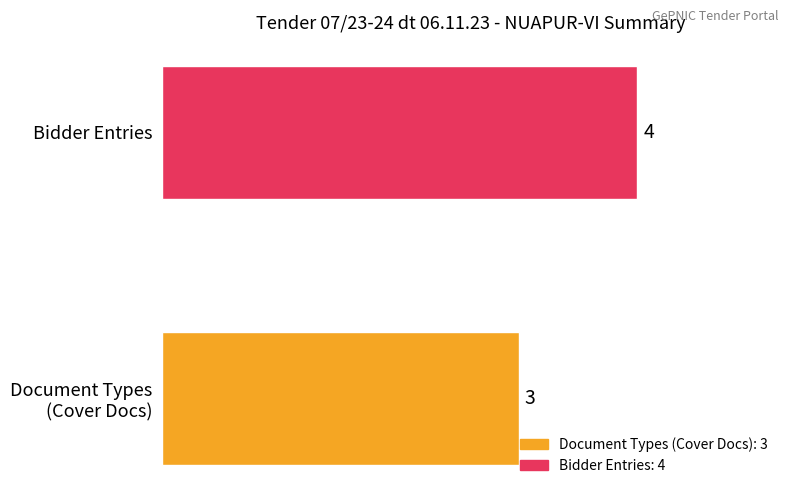

How many distinct data groups are displayed?

1